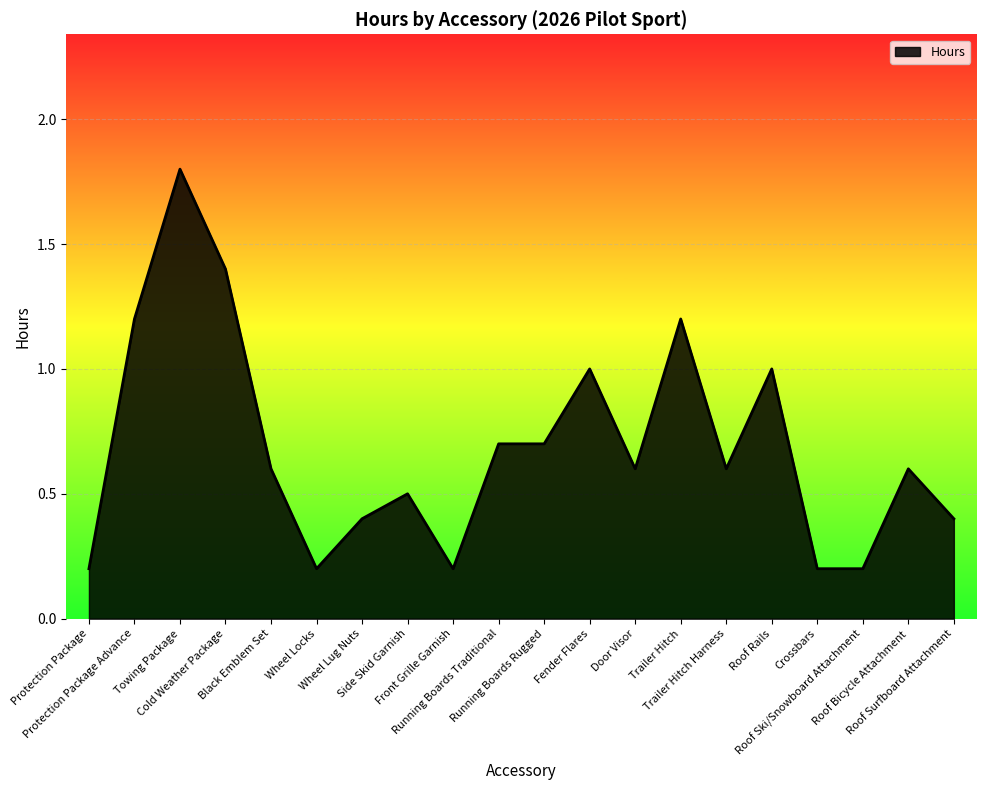

Which label corresponds to the largest value in the chart?

Towing Package